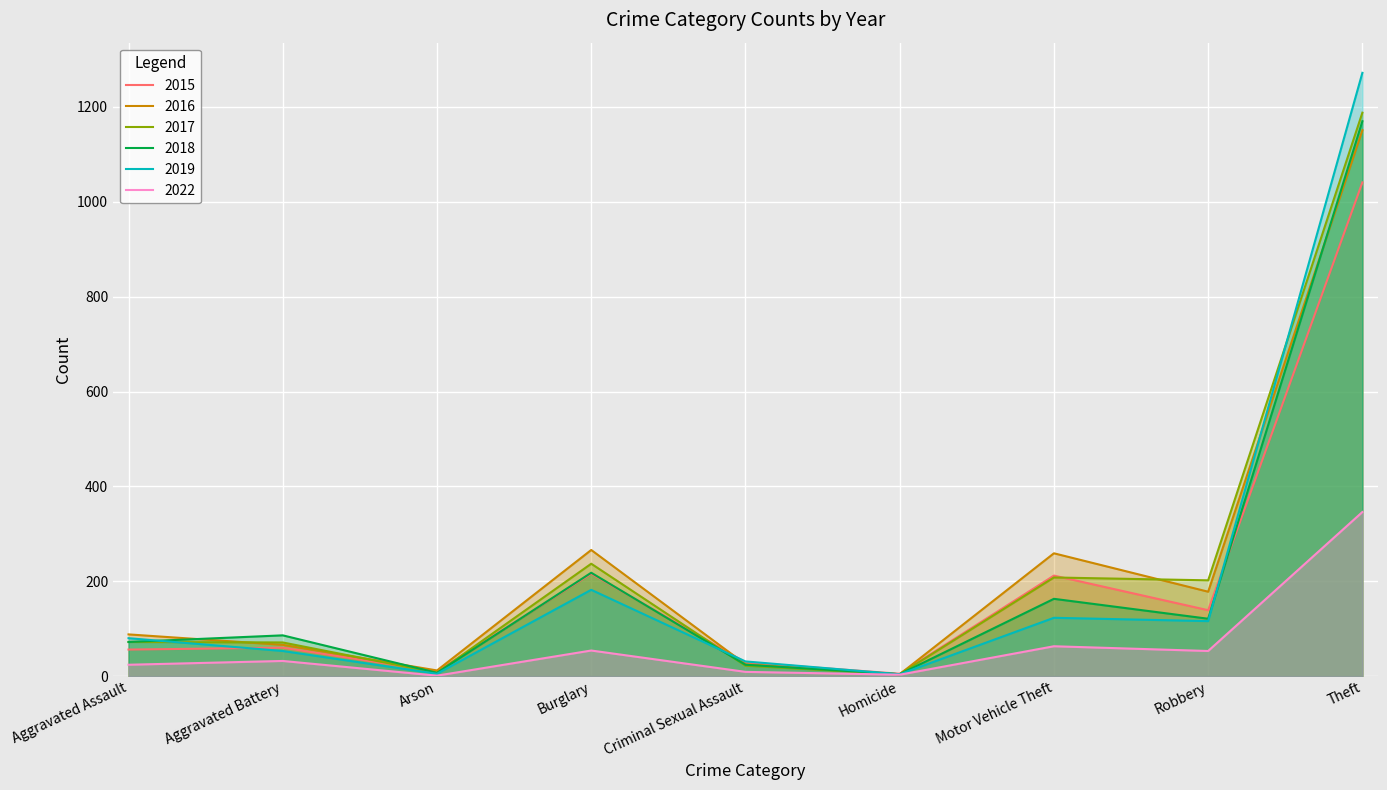

Which series has the largest total across all categories?

2016